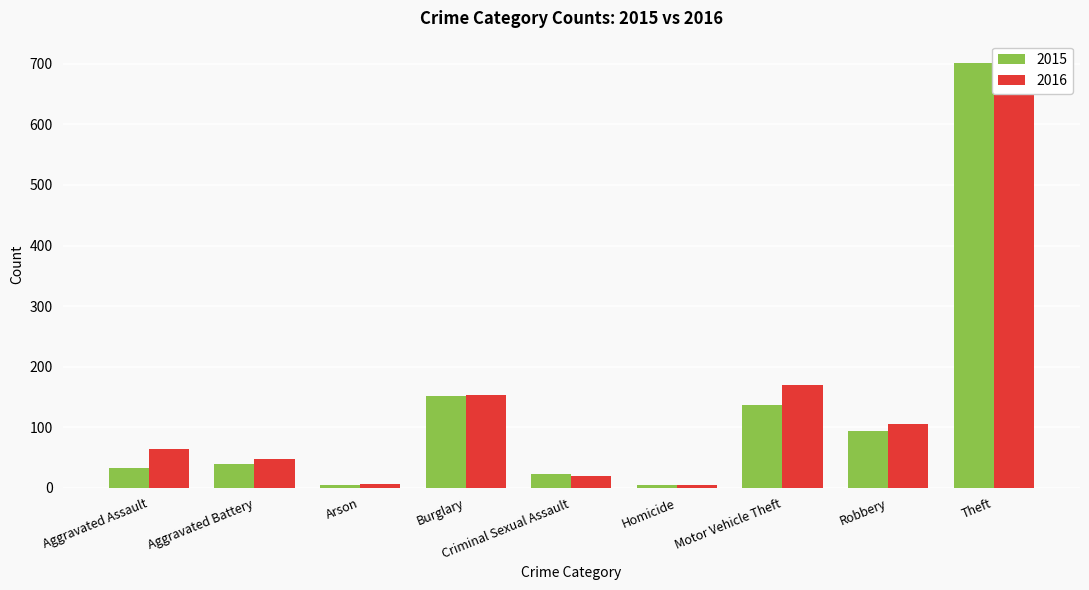

What position from the right is Arson?

7